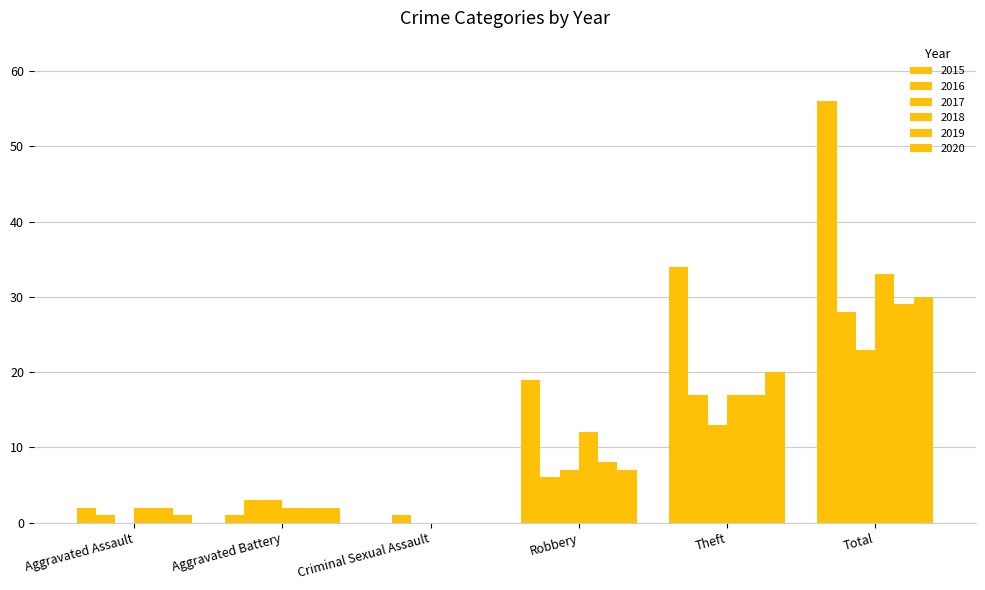

At which category is the sum across all series the highest?

Total